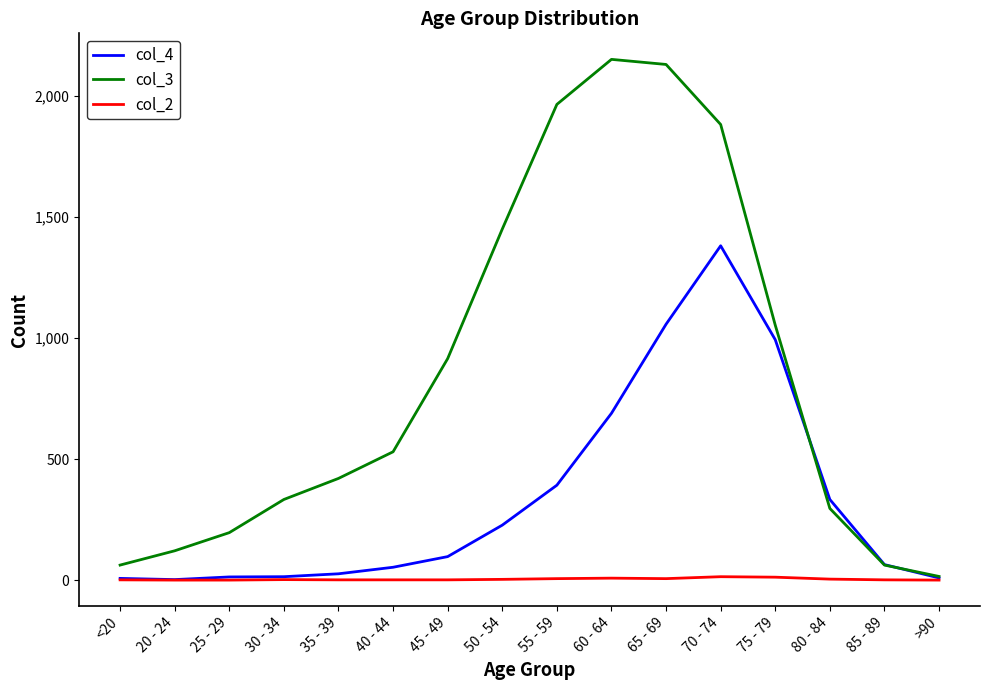

How many series are shown in this chart?

3